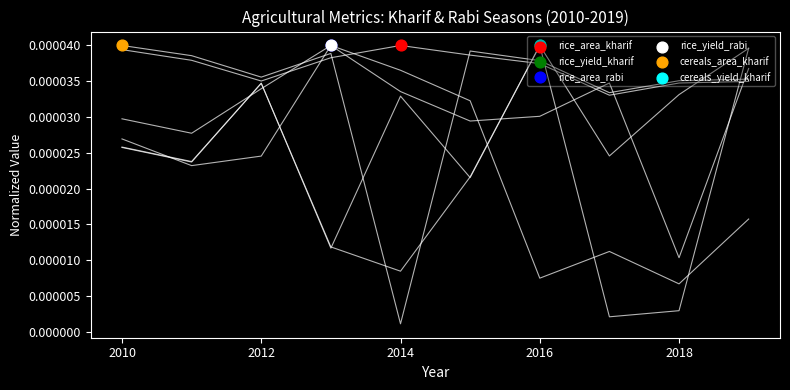

Which series reaches the minimum Y coordinate?

cereals_area_kharif